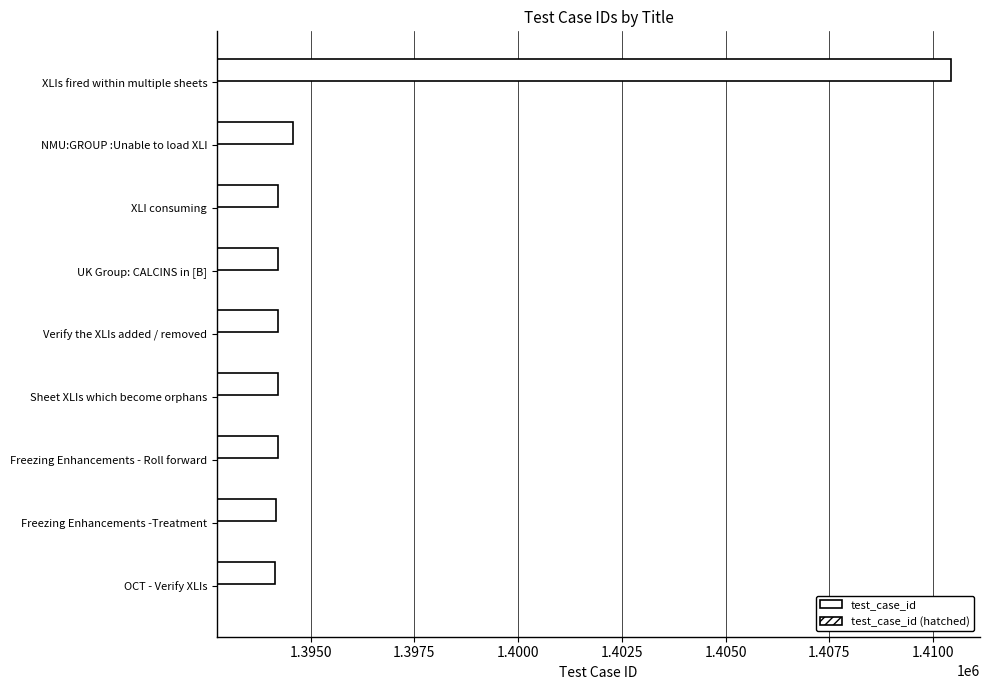

Does the chart contain stacked bars?

No